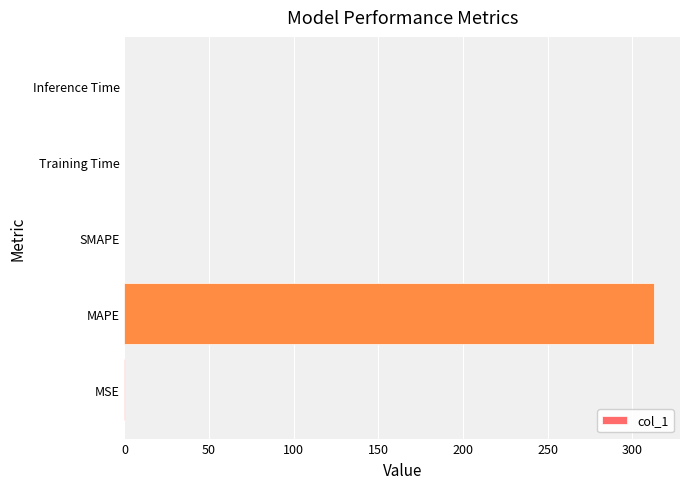

Is it true that the value at SMAPE is 0.0?

True